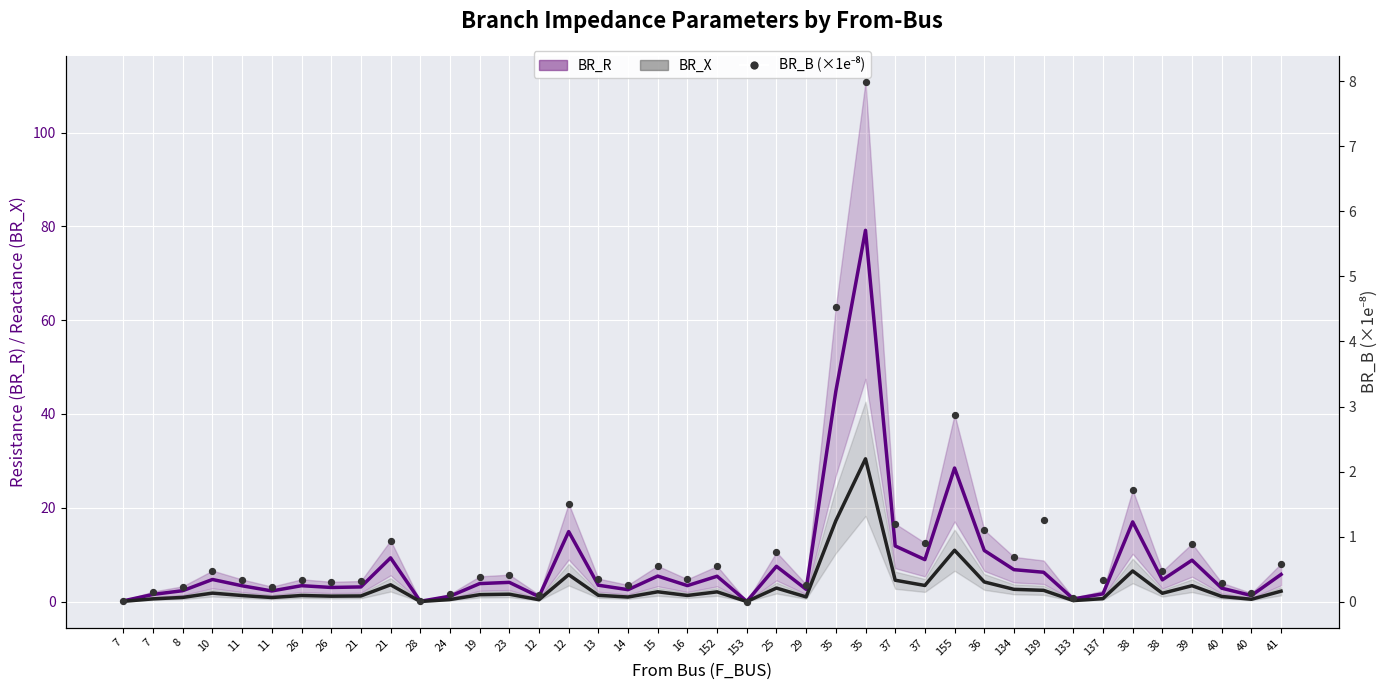

Which series reaches the minimum Y coordinate?

BR_B (×1e-8)